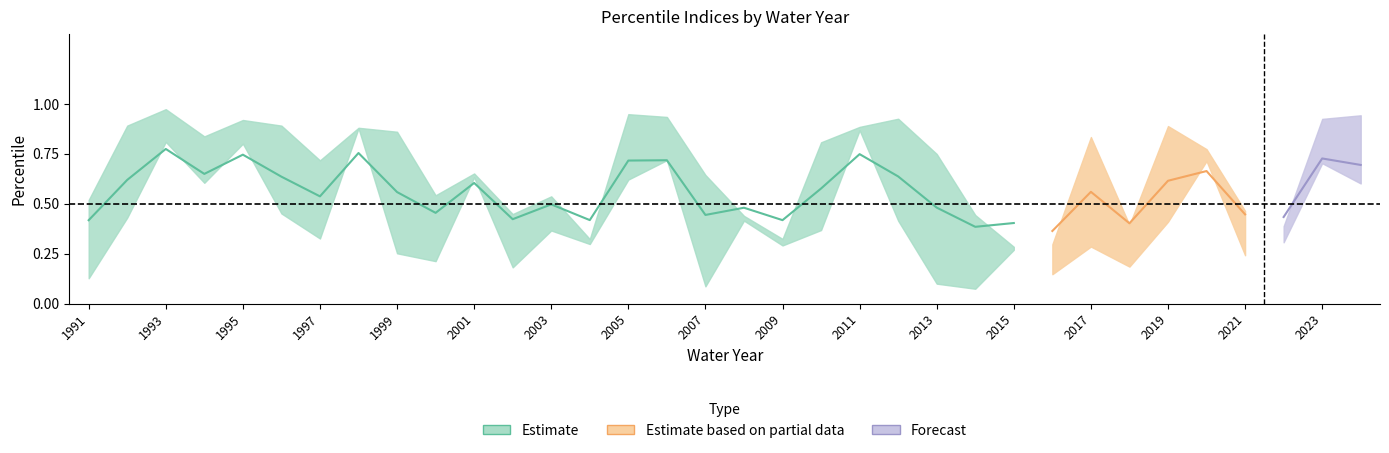

At how many categories does at least one series exceed 0?

34